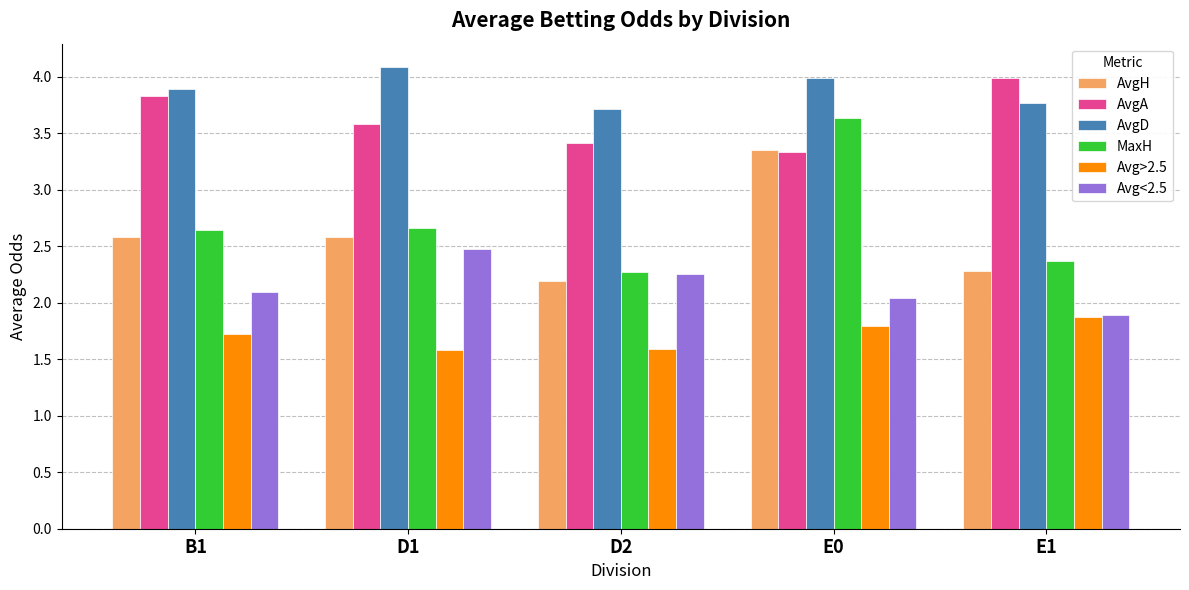

Which series has the largest total across all categories?

AvgD